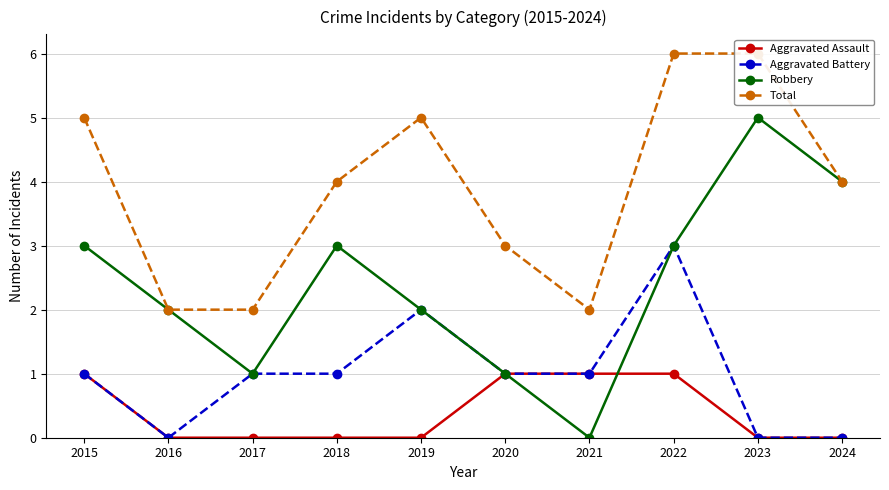

The Aggravated Battery series shows 1 at 2020. True or false?

True